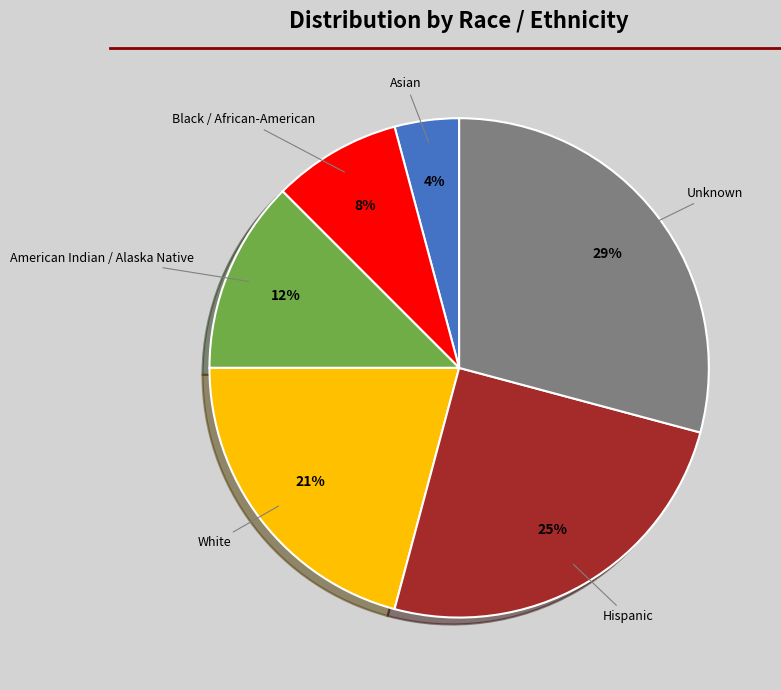

How many segments does this pie chart have?

6